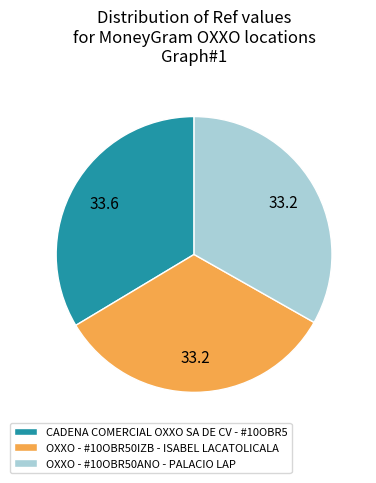

Combined, do CADENA COMERCIAL OXXO SA DE CV - #10OBR5 and OXXO - #10OBR50IZB - ISABEL LACATOLICALA account for over 50%?

Yes